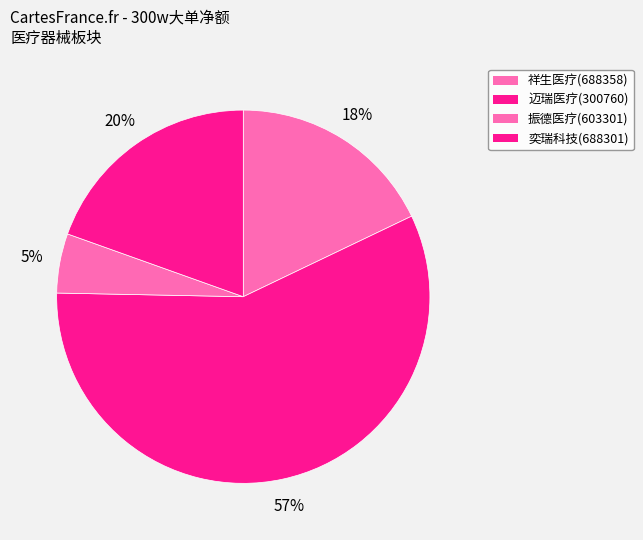

What is the majority slice?

迈瑞医疗(300760)